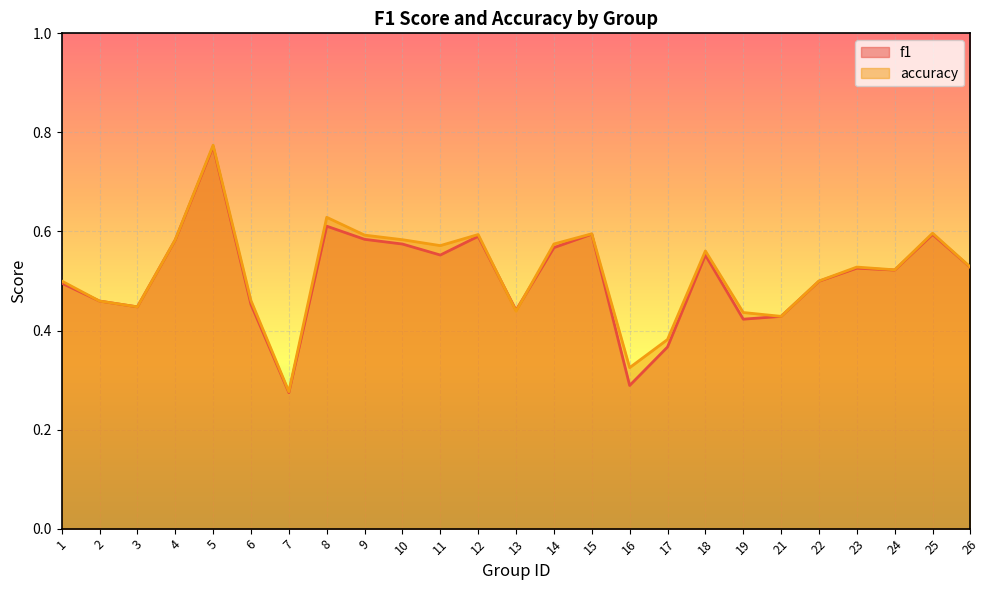

Count the number of data series in this chart.

2